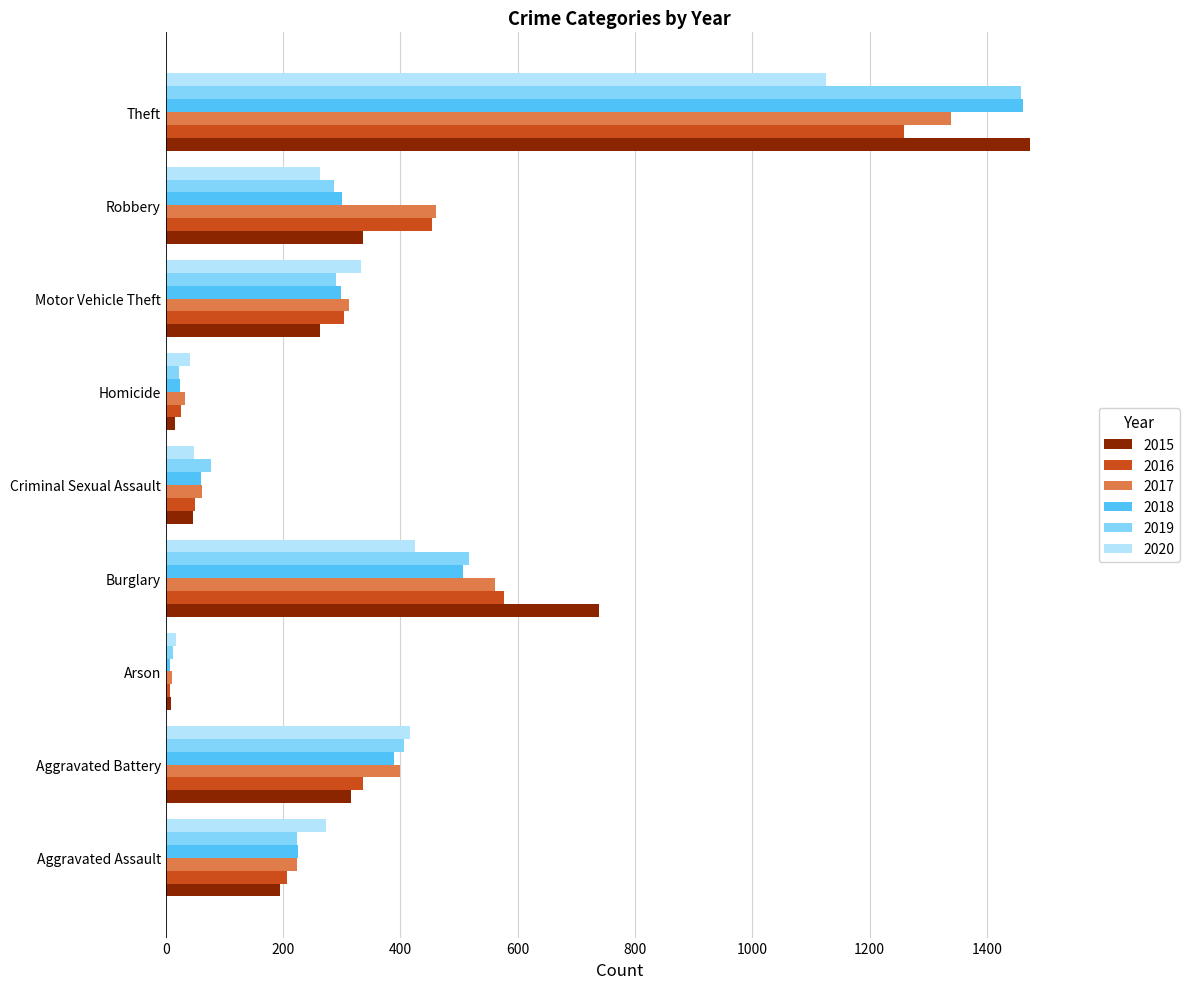

What is the sum of all 2019 values?

3294